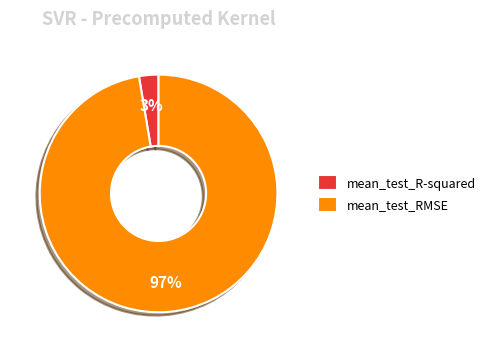

Combined, do mean_test_R-squared and mean_test_RMSE account for over 50%?

Yes